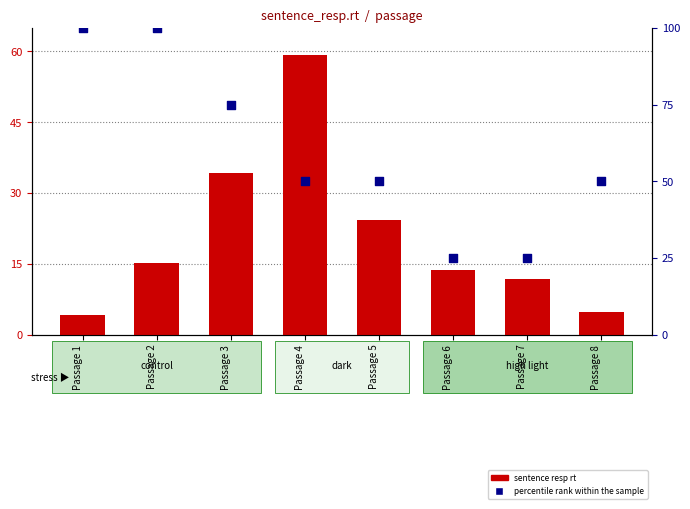

Which series has the largest total across all categories?

percentile rank within the sample